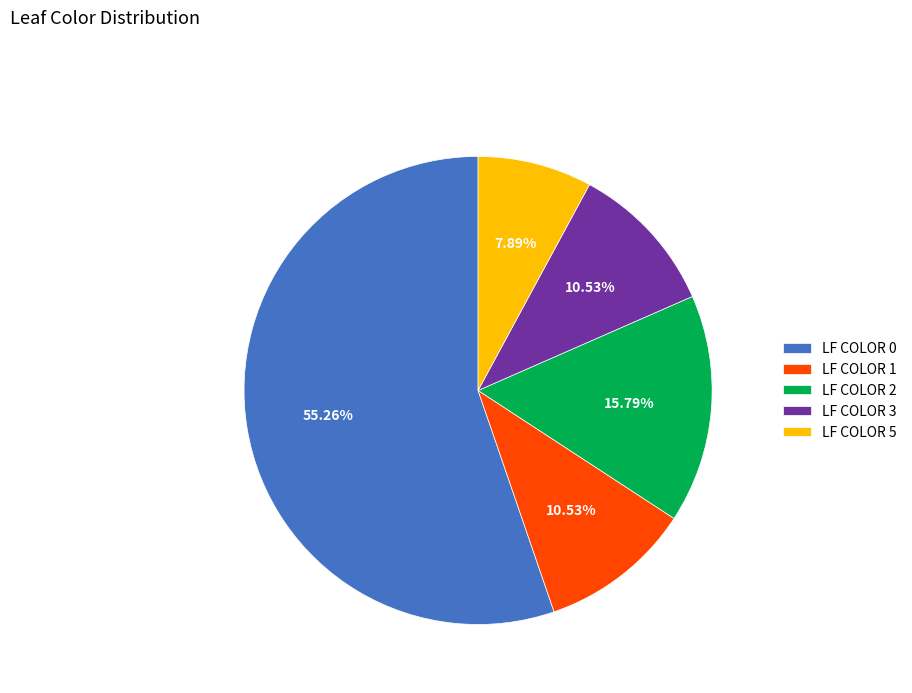

What percentage is the LF COLOR 3 slice, to the nearest percent?

11%